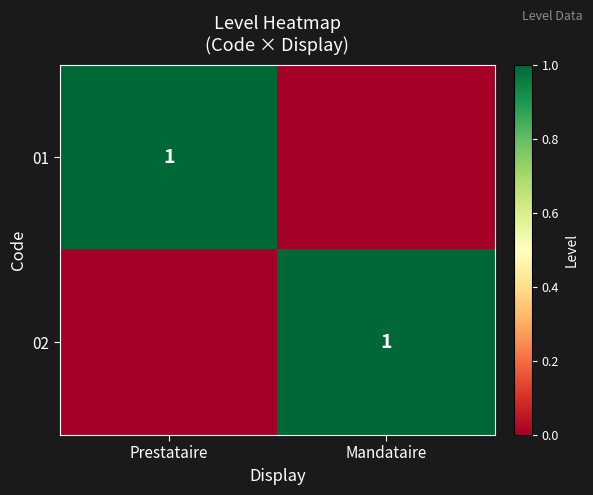

At how many categories does at least one series exceed 0?

2